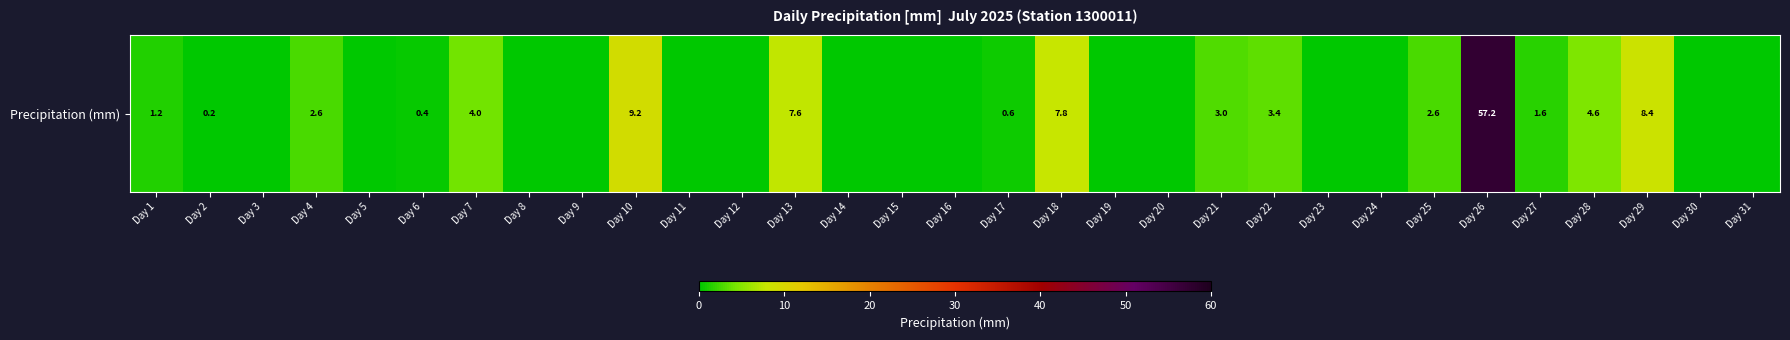

Between Day 9 and Day 20, which is larger?

Day 9